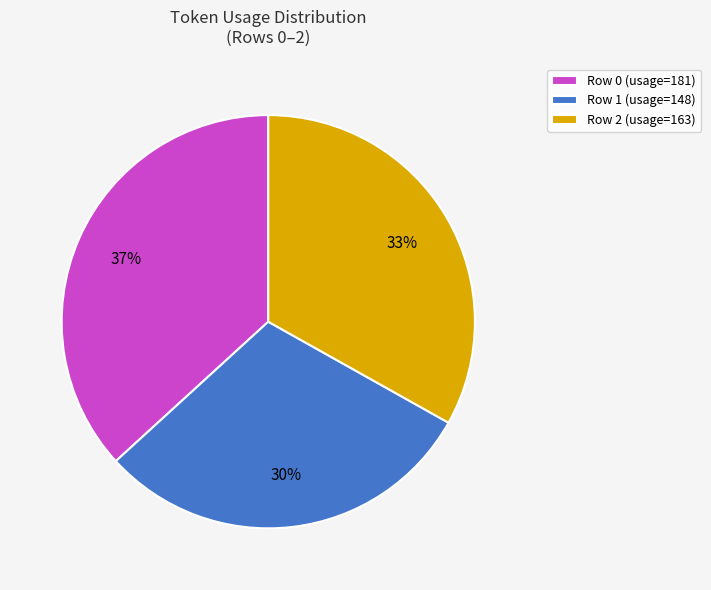

Rank the categories by value from highest to lowest.

Row 0, Row 2, Row 1